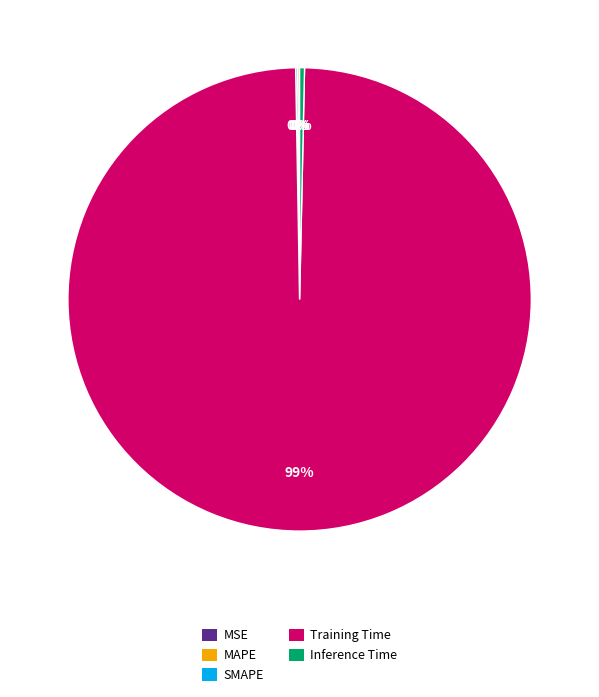

True or false: Training Time accounts for 99% of the total.

True